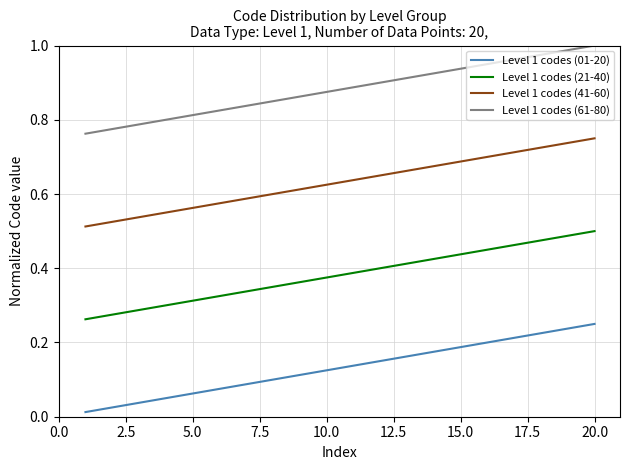

True or false: Level 1 codes (01-20) and Level 1 codes (21-40) cross at least once.

False